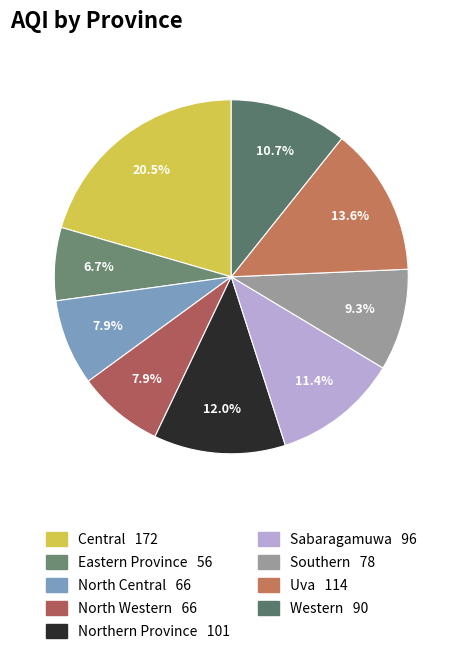

How many segments does this pie chart have?

9